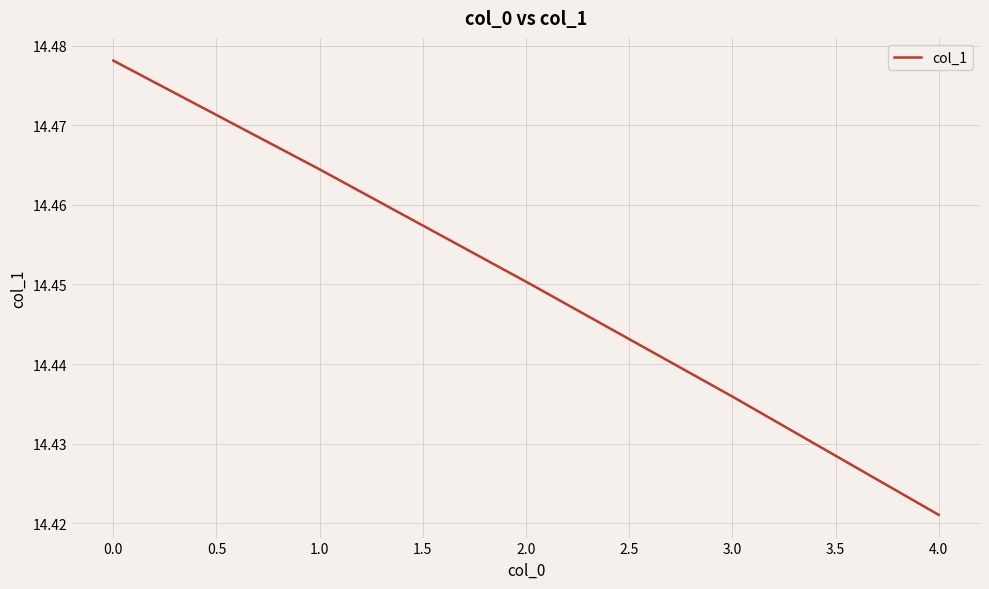

True or false: the data shows 26.0 at 0.0.

False